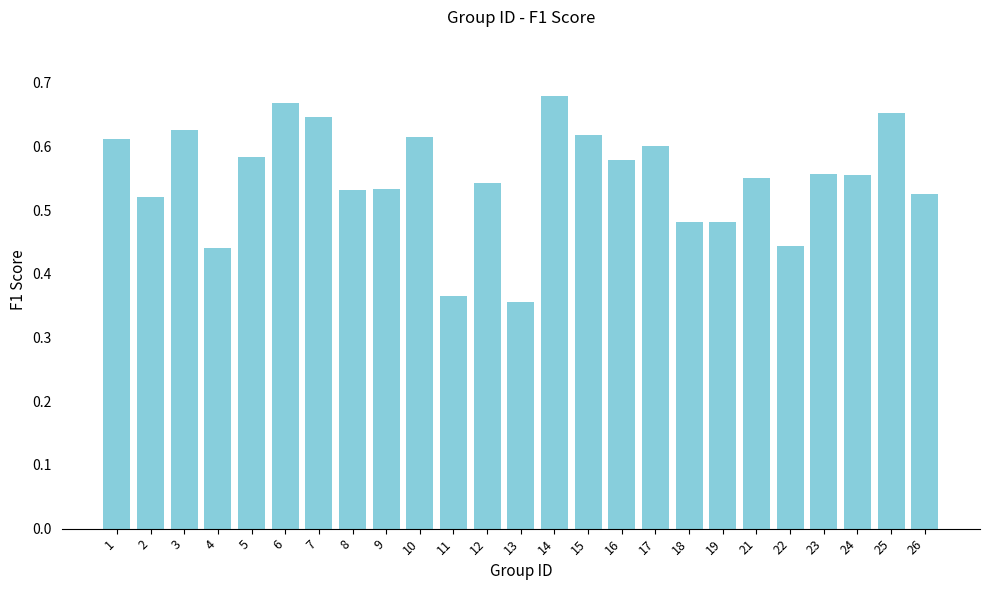

What is the difference between the second highest and minimum values?

0.3